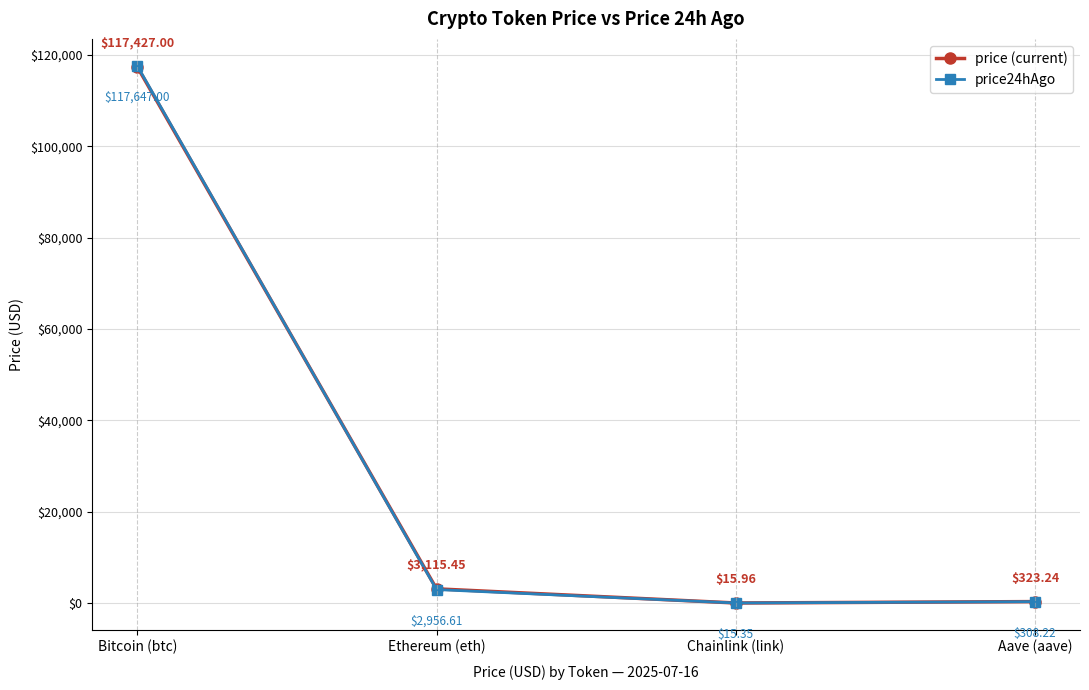

Which series has the largest total across all categories?

price24hAgo